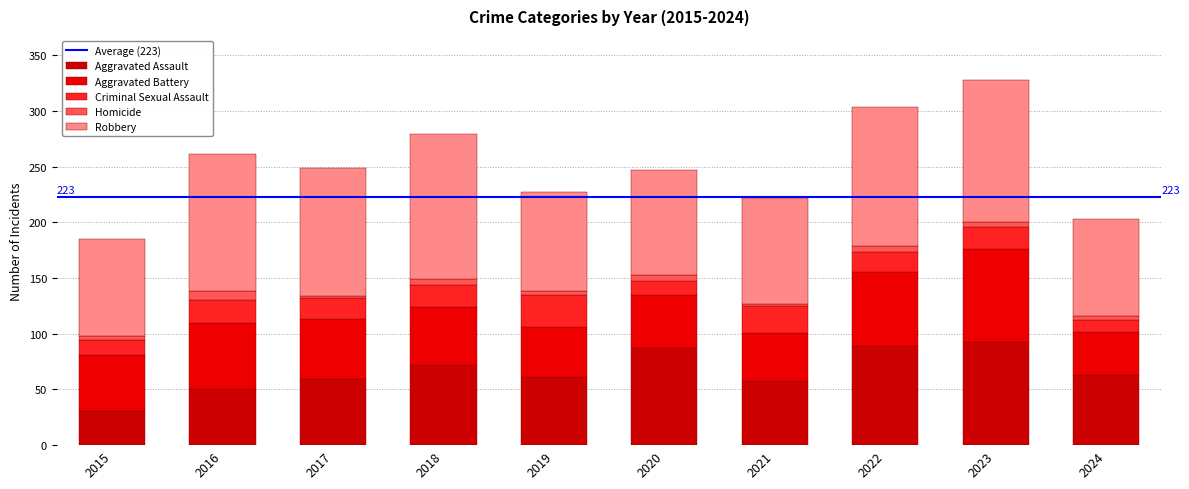

At which category is the sum across all series the highest?

2023